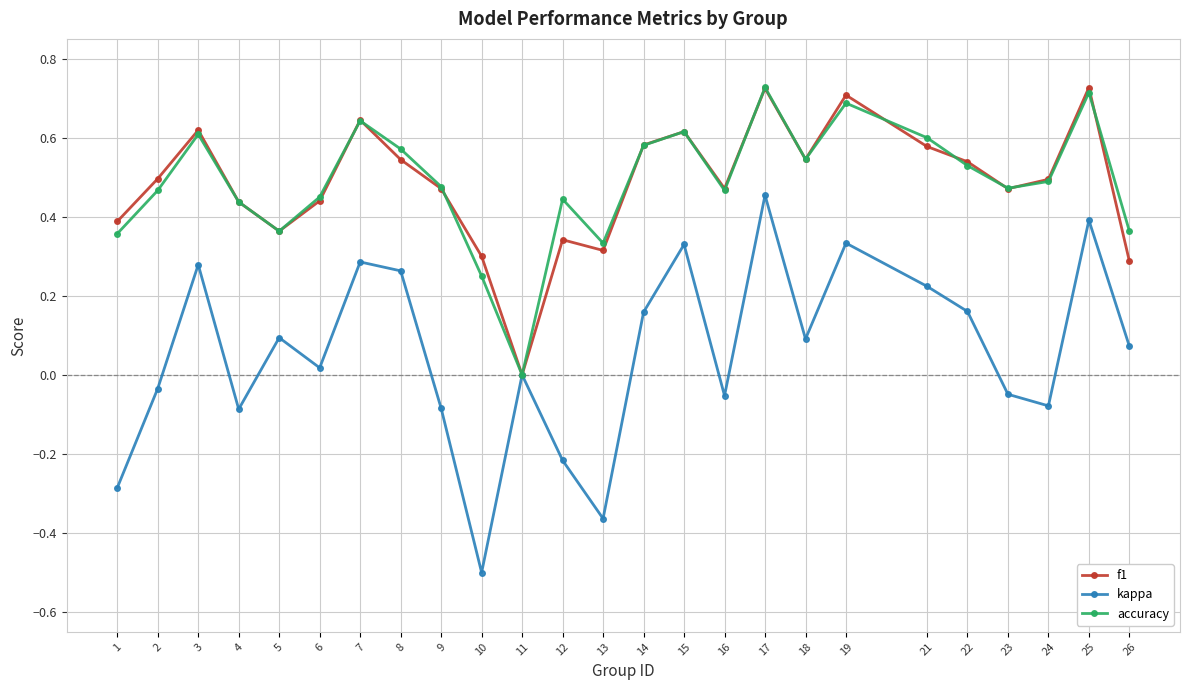

Is it true that f1 equals 1.0 at 7?

False